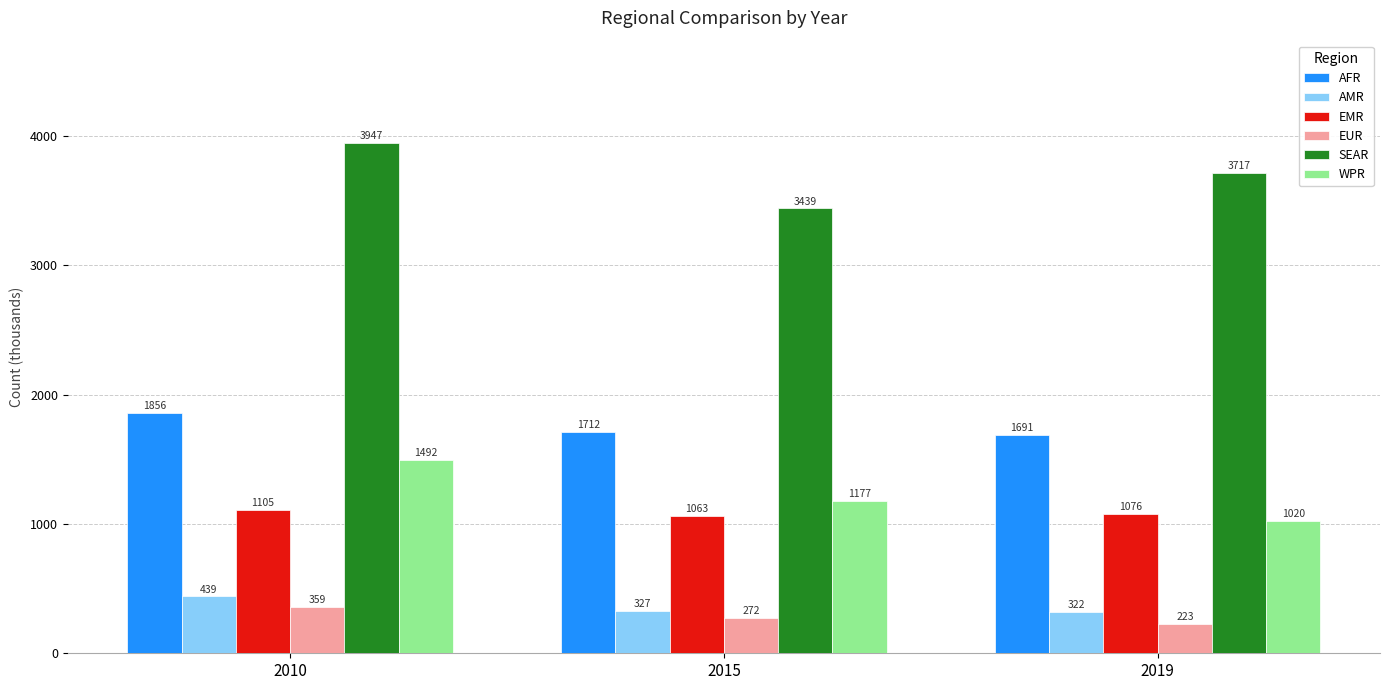

Reading left to right, what are all the values shown in this chart?

AFR: 1856	1712	1691
AMR: 439	327	322
EMR: 1105	1063	1076
EUR: 359	272	223
SEAR: 3947	3439	3717
WPR: 1492	1177	1020